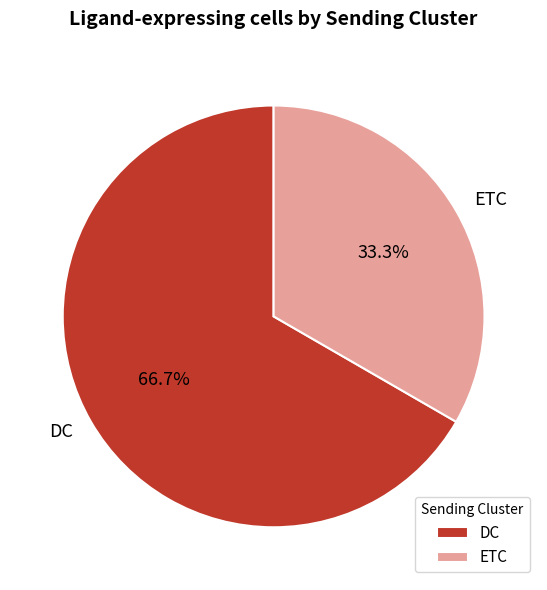

To the nearest percent, what portion does ETC represent?

33%